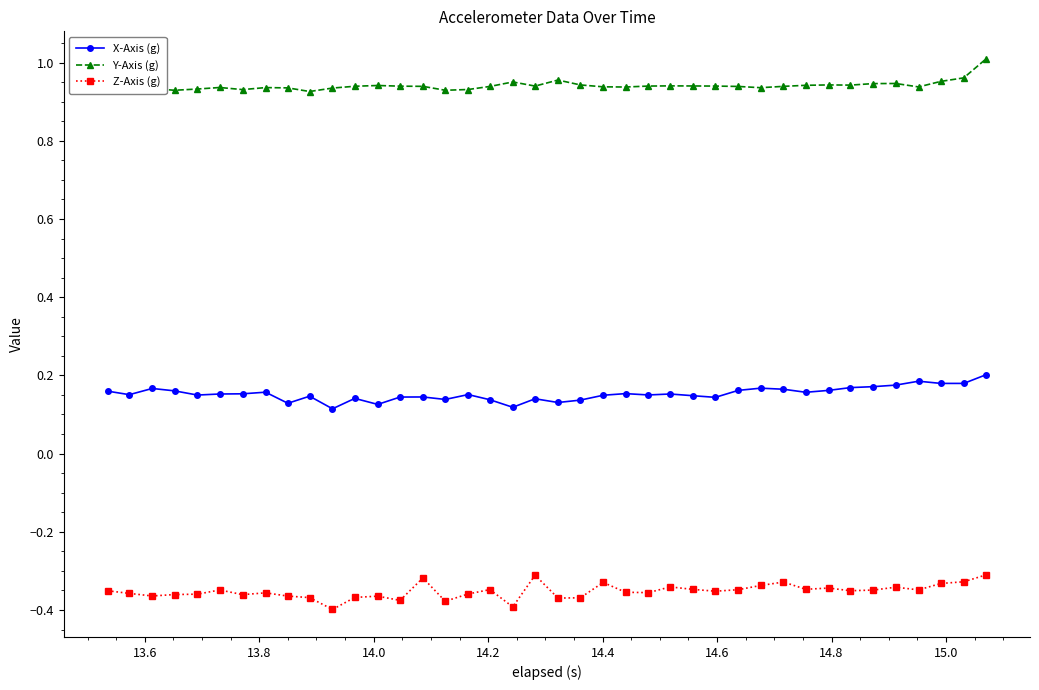

True or false: Y-Axis (g) and X-Axis (g) intersect in this chart.

False